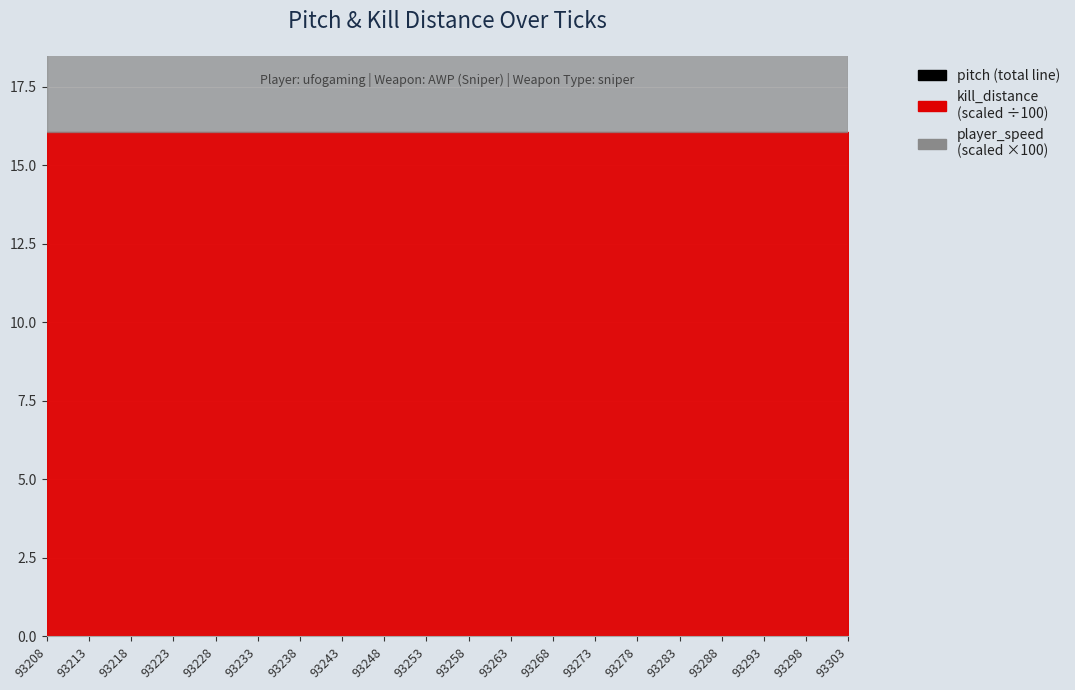

Reading left to right, list all the values displayed in this chart.

pitch: 93208=7.0	93213=8.2	93218=10.0	93223=12.1	93228=13.6	93233=14.3	93238=14.9	93243=15.7	93248=15.9	93253=15.9	93258=15.9	93263=15.9	93268=15.9	93273=15.7	93278=15.4	93283=15.1	93288=14.6	93293=14.1	93298=13.3	93303=12.5
player_speed: 93208=0.3	93213=0.3	93218=0.3	93223=0.3	93228=0.3	93233=0.3	93238=0.3	93243=0.3	93248=0.3	93253=0.3	93258=0.3	93263=0.3	93268=0.3	93273=0.3	93278=0.3	93283=0.3	93288=0.3	93293=0.3	93298=0.3	93303=0.3
kill_distance: 93208=1607.4	93213=1607.4	93218=1607.4	93223=1607.4	93228=1607.4	93233=1607.4	93238=1607.4	93243=1607.4	93248=1607.4	93253=1607.4	93258=1607.4	93263=1607.4	93268=1607.4	93273=1607.4	93278=1607.4	93283=1607.4	93288=1607.4	93293=1607.4	93298=1607.4	93303=1607.4